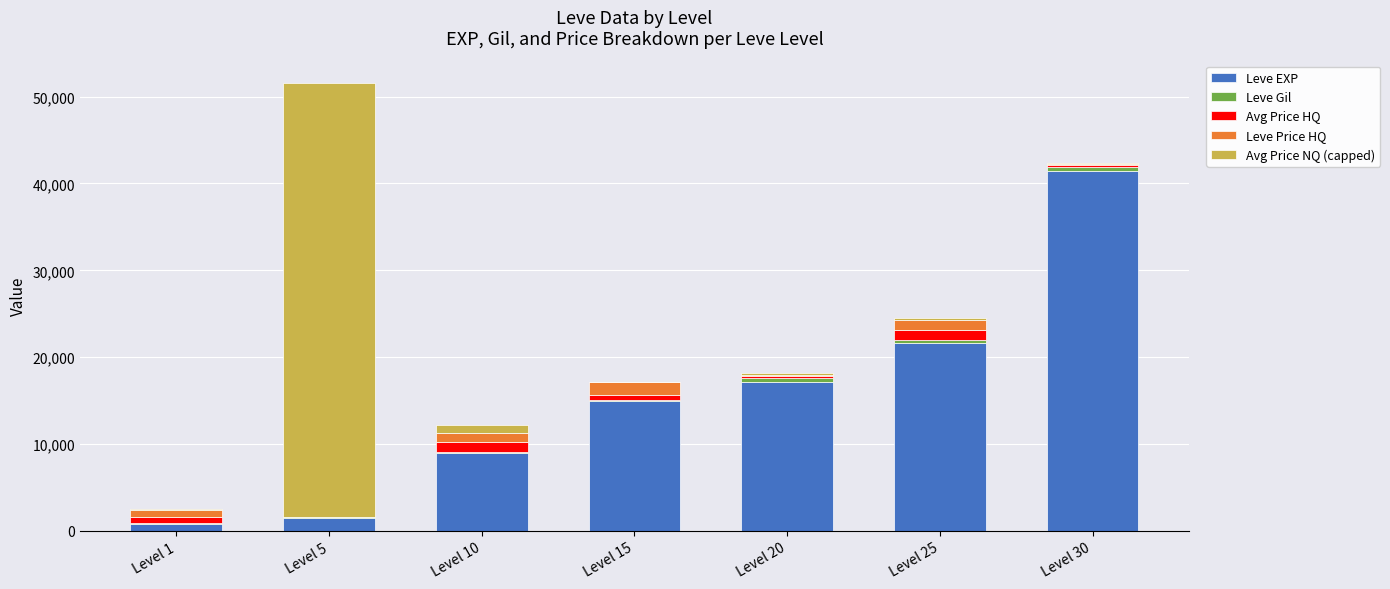

The value of Leve EXP at Level 25 is 21650. True or false?

True